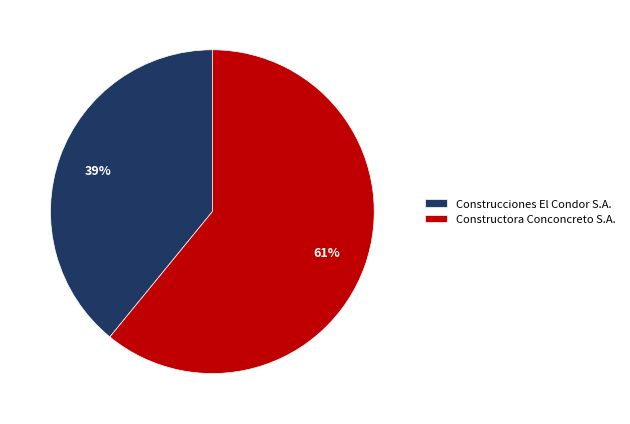

What is the majority slice?

Constructora Conconcreto S.A.